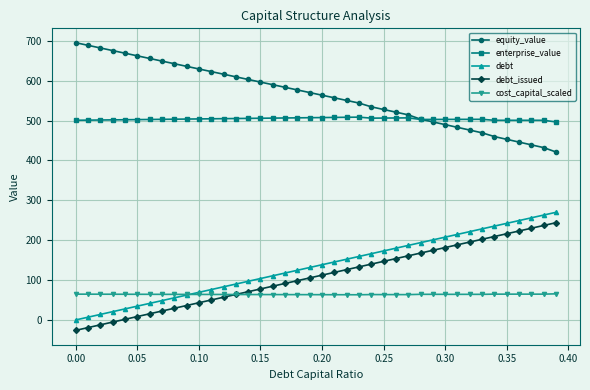

True or false: debt_issued and cost_capital_scaled intersect in this chart.

True